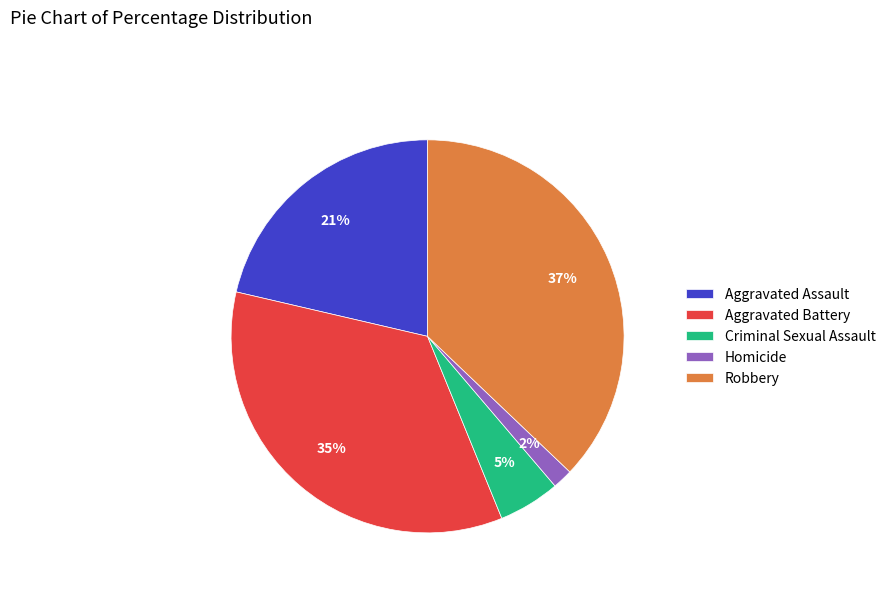

How many segments does this pie chart have?

5